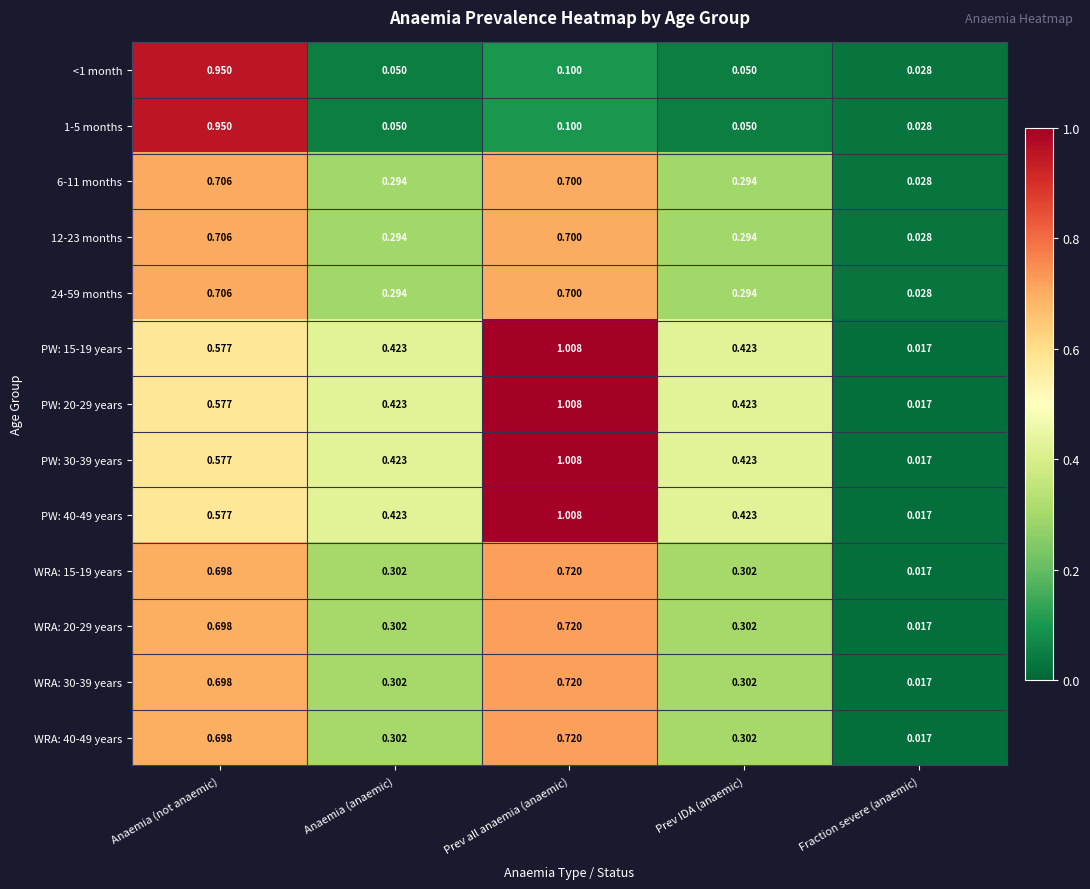

Where is WRA: 20-29 years nearest to the value 0?

Fraction severe (anaemic)